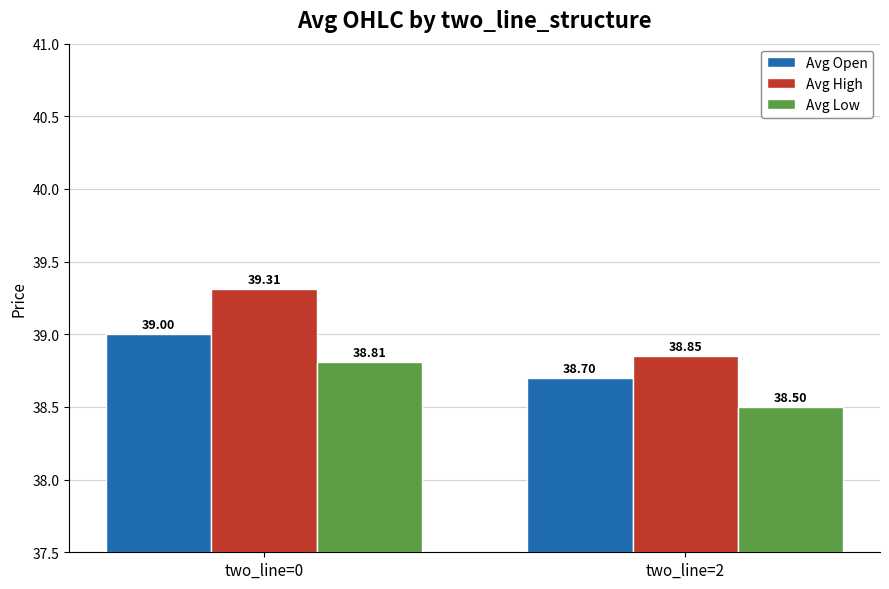

Which category has the highest value across all series?

two_line=0